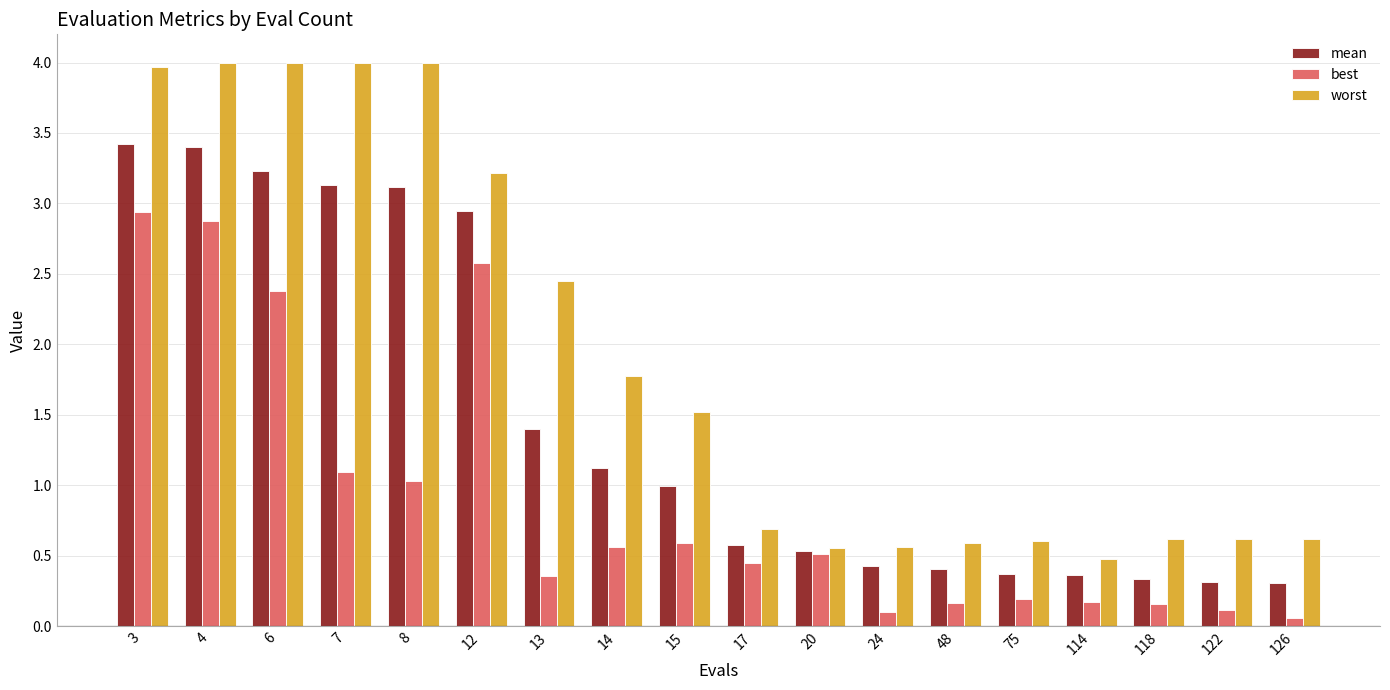

What is the difference between the maximum and minimum values in the mean series?

3.1